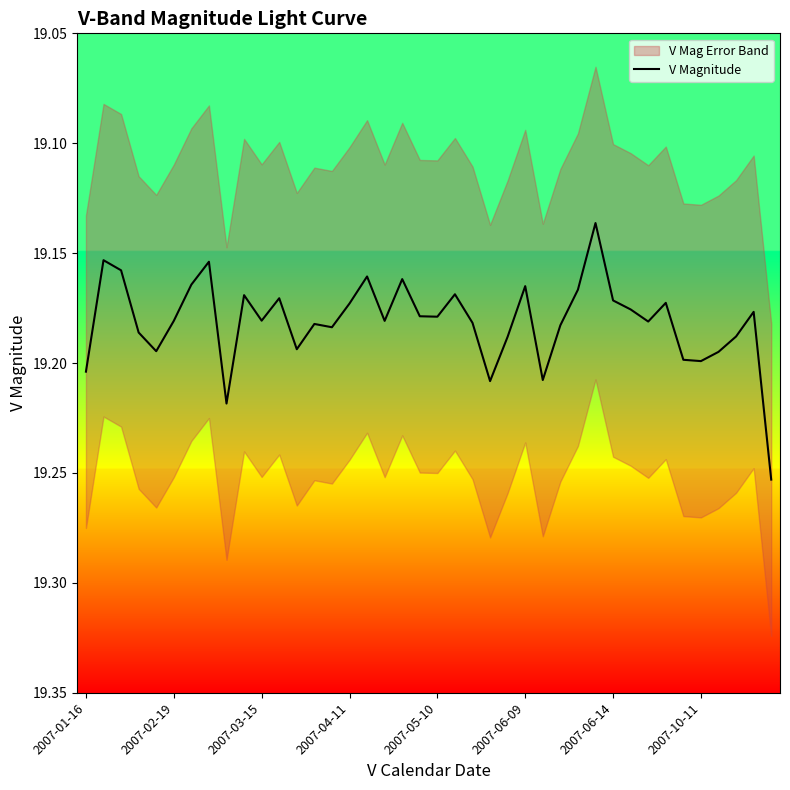

The value of V Magnitude at 2007-04-11 is 10.0. True or false?

False